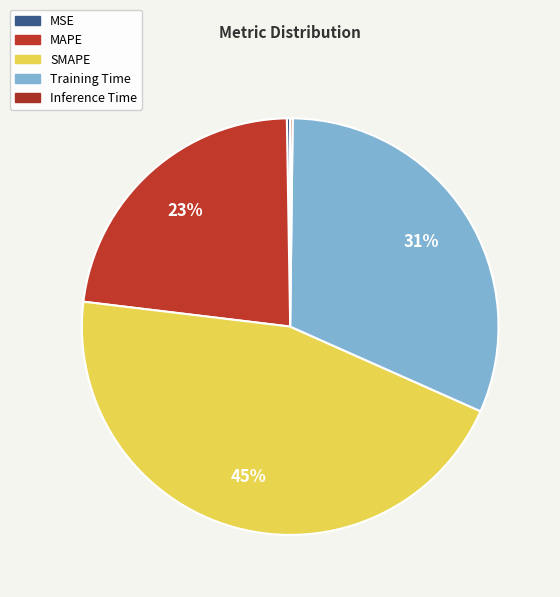

What is the change in value from MAPE to Inference Time?

-1.0